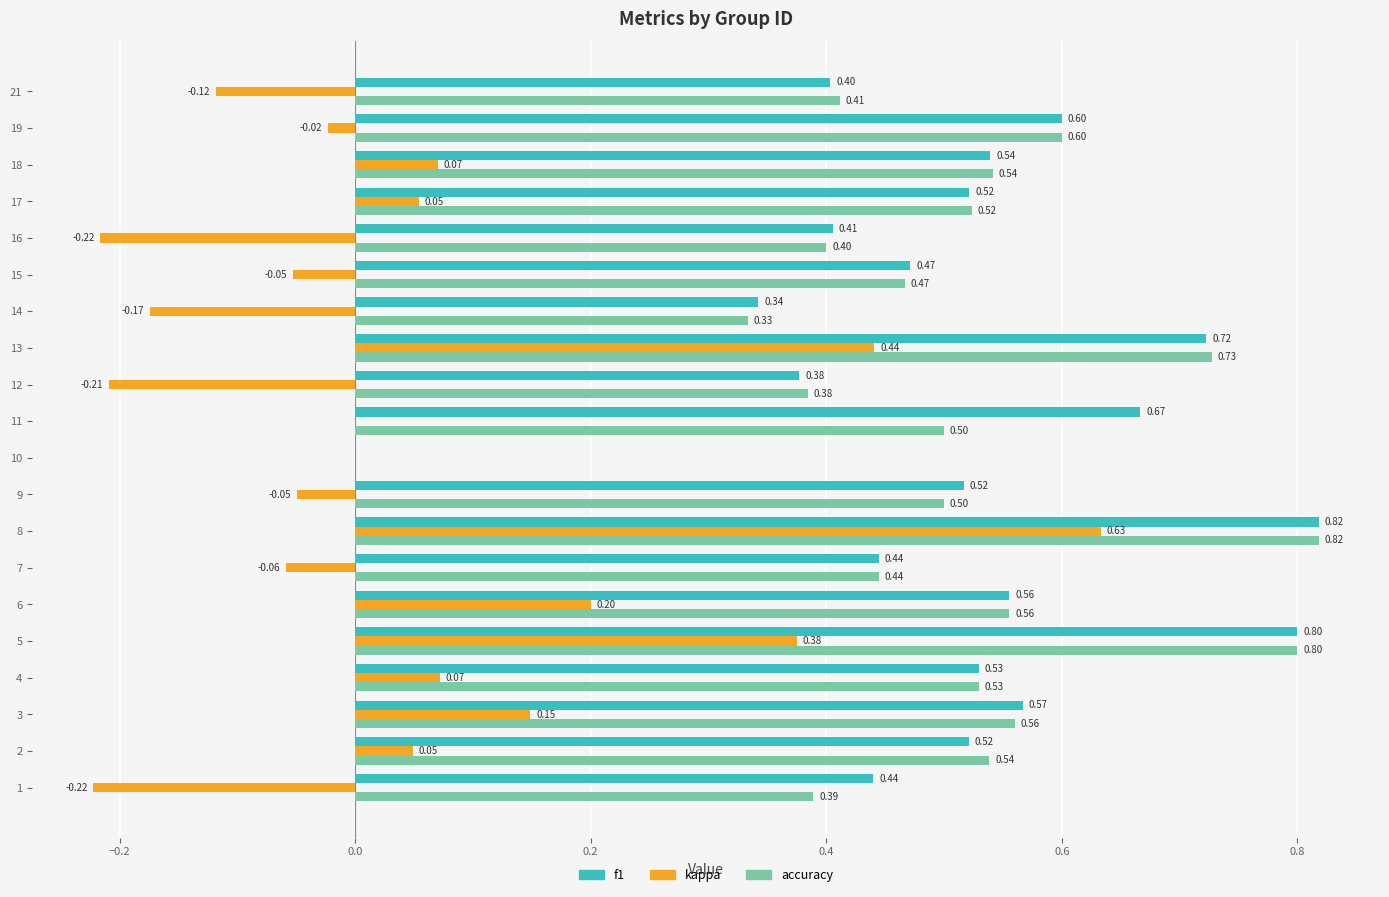

Is the value of accuracy at 15 greater than the value of kappa at 14?

Yes